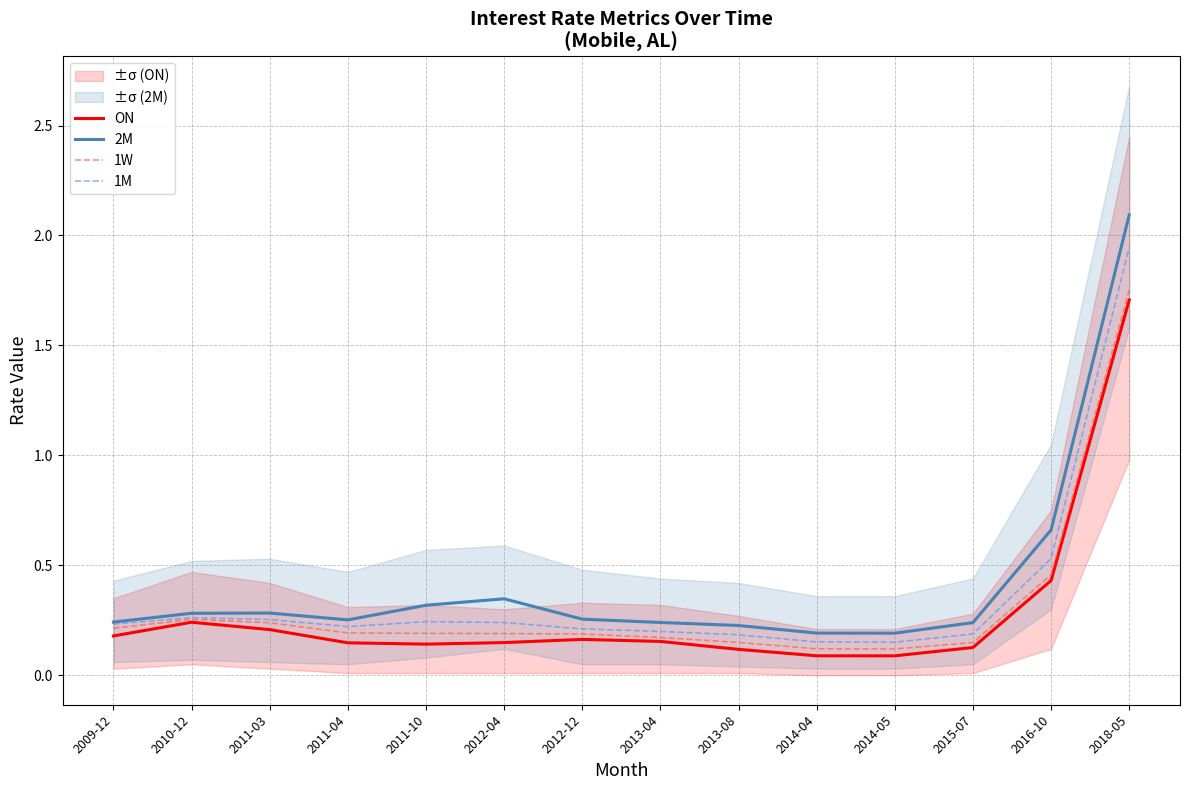

What is the minimum value for ON?

0.1